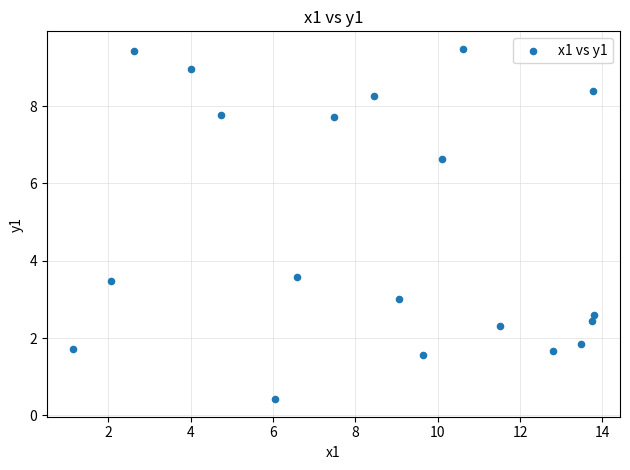

What is the range of Y values (max minus min)?

9.1